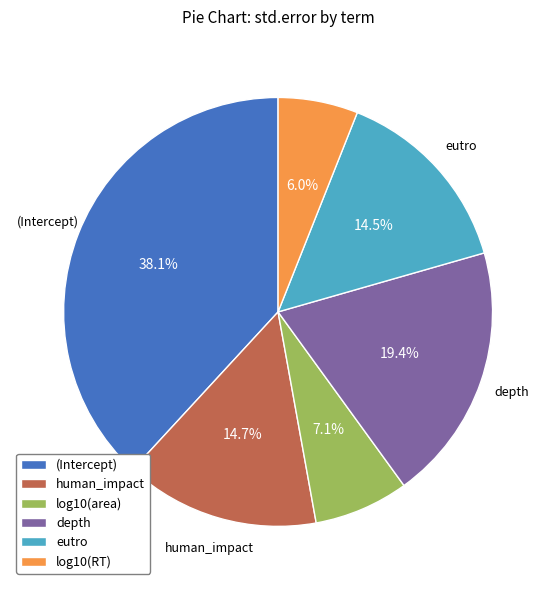

The log10(RT) slice represents 6% of the pie. True or false?

True